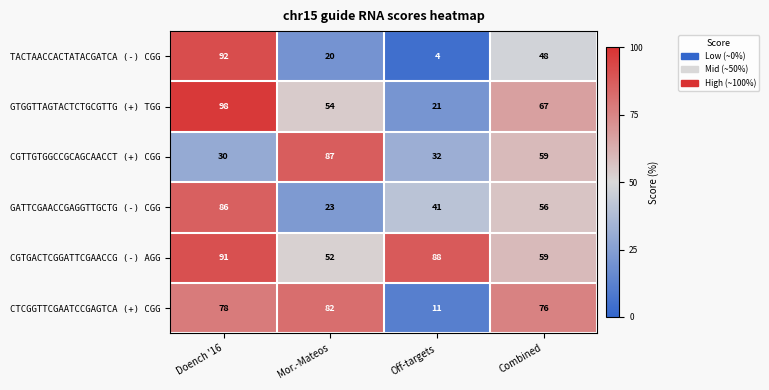

What value does the TACTAACCACTATACGATCA (-) CGG series have at Off-targets?

4